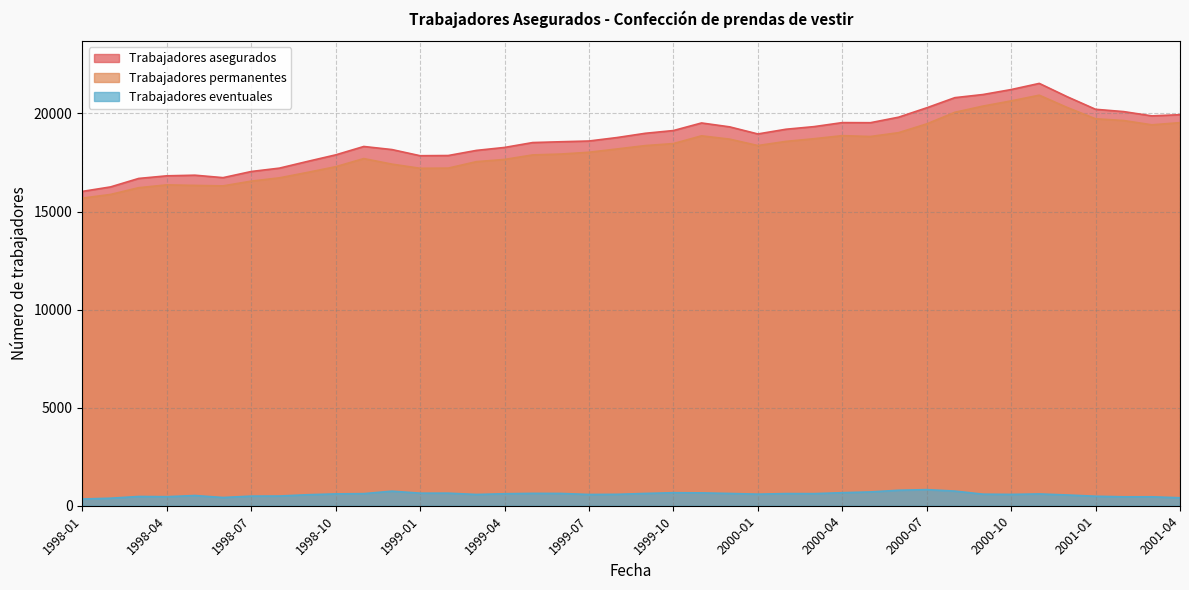

What is the spread (max minus min) of values at 1998-03?

16214